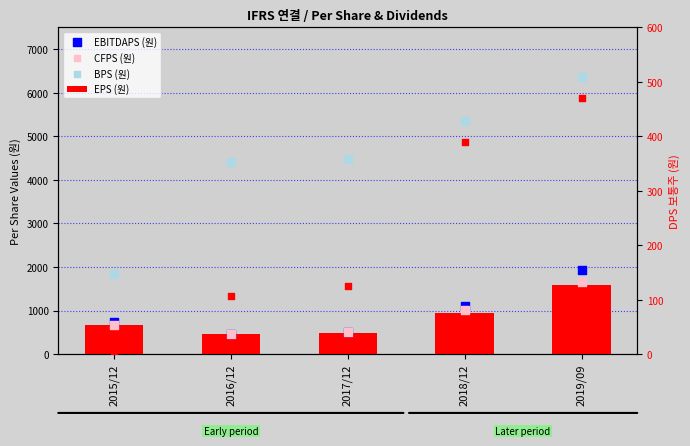

What is the total value across all series at 2017/12?

5965